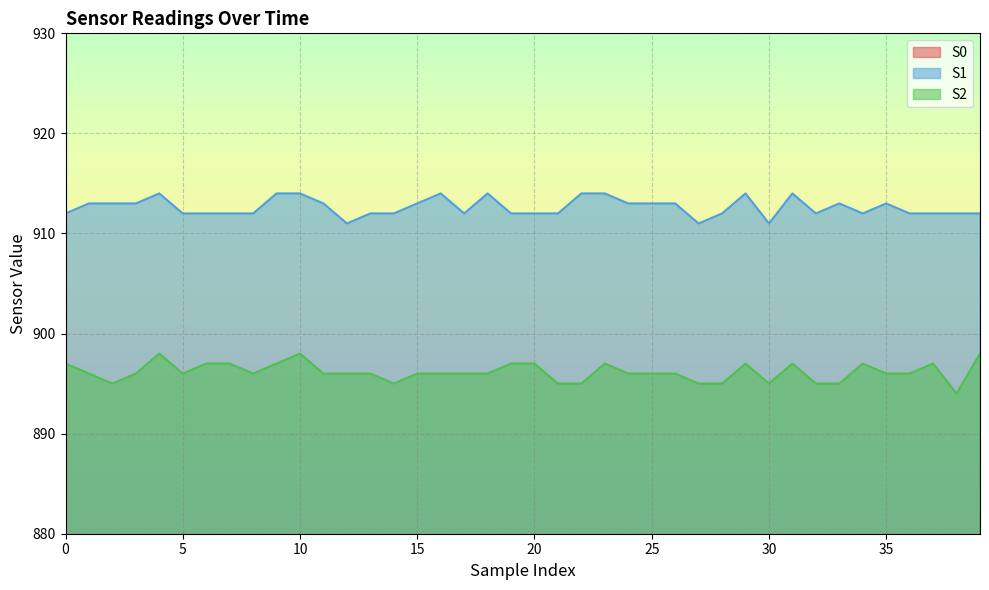

Reading left to right, list all the values displayed in this chart.

S0: 849	848	848	848	848	848	850	849	847	848	847	850	847	848	848	849	848	849	848	848	849	849	849	848	848	849	848	848	849	849	849	848	847	850	848	848	848	849	848	847
S1: 912	913	913	913	914	912	912	912	912	914	914	913	911	912	912	913	914	912	914	912	912	912	914	914	913	913	913	911	912	914	911	914	912	913	912	913	912	912	912	912
S2: 897	896	895	896	898	896	897	897	896	897	898	896	896	896	895	896	896	896	896	897	897	895	895	897	896	896	896	895	895	897	895	897	895	895	897	896	896	897	894	898